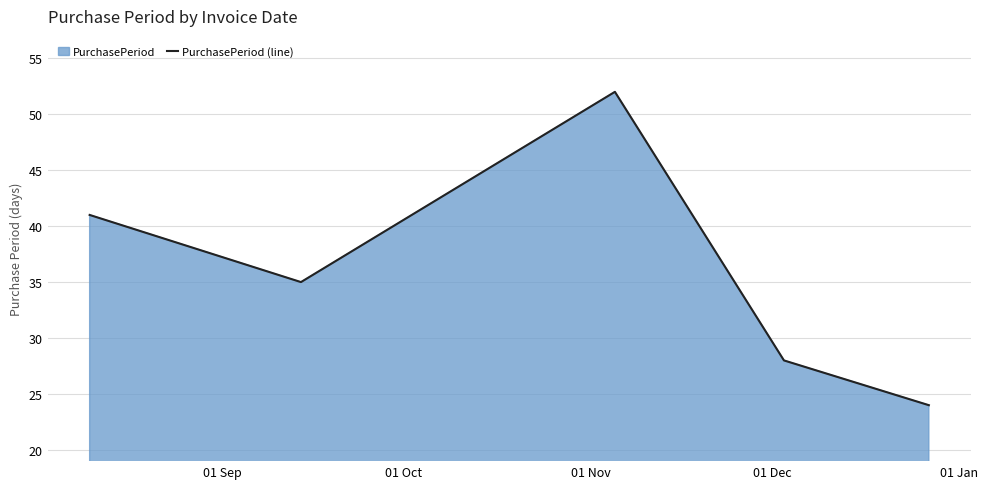

True or false: there are more than 1 points higher than both neighbors.

False